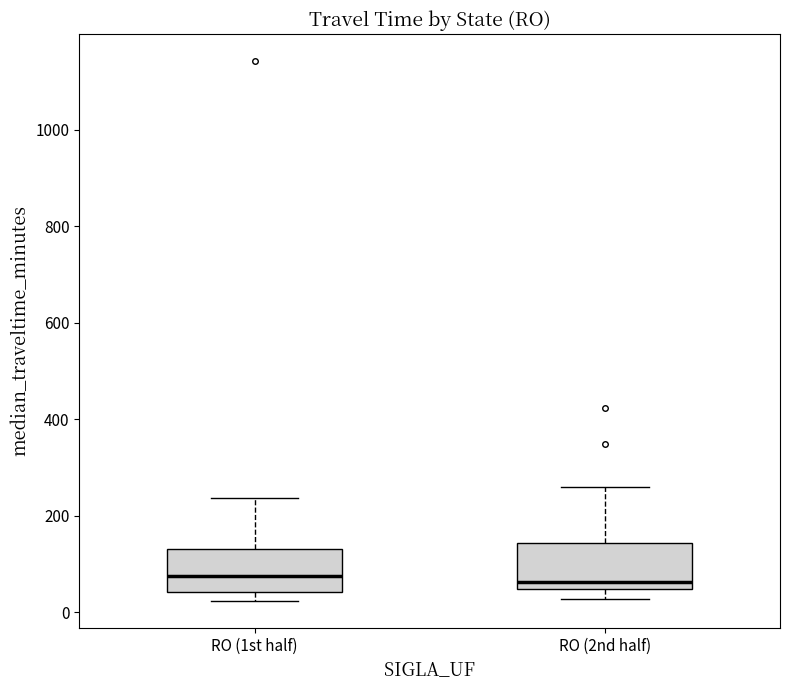

Reading left to right, read every box against the y-axis: the position of its median line, the range the box covers, and the ends of its whiskers. The values are not printed on the chart, so give them approximately, as read against the axis.

RO (1st half): median 80, box 40 to 140, whiskers 20 to 240
RO (2nd half): median 60, box 40 to 140, whiskers 20 to 260